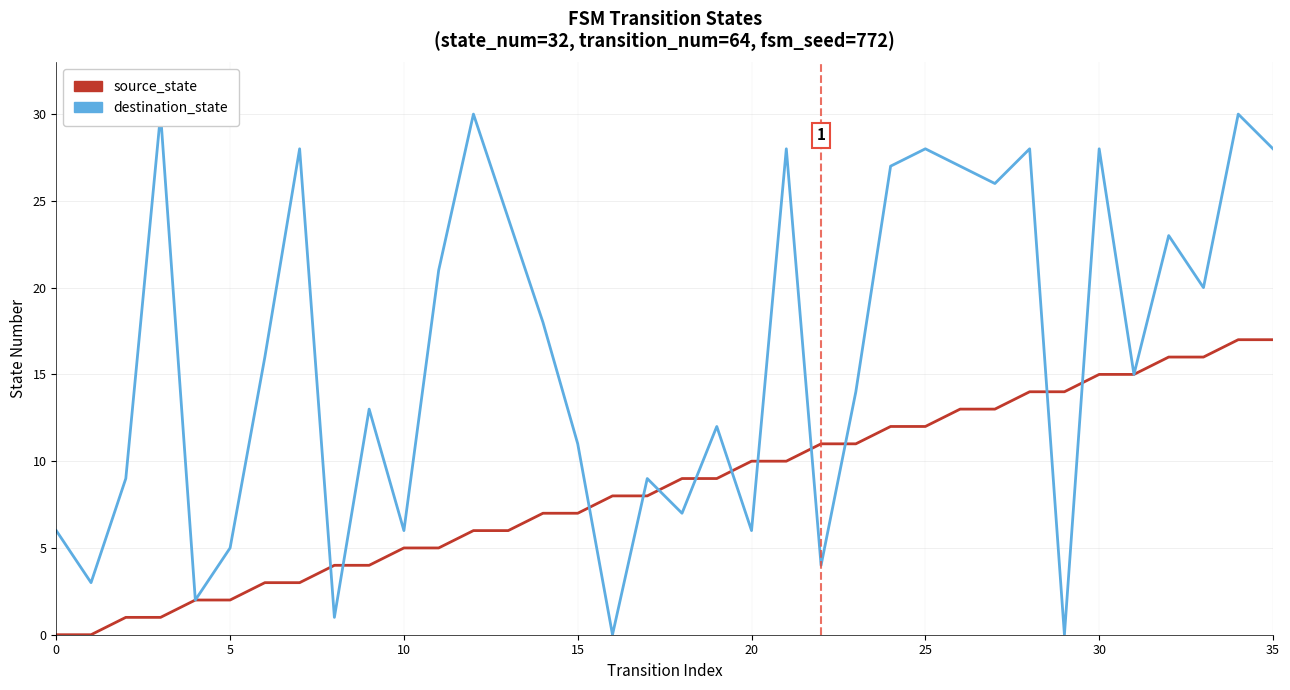

Reading left to right, extract all data points from this chart.

source_state: 0	0	1	1	2	2	3	3	4	4	5	5	6	6	7	7	8	8	9	9	10	10	11	11	12	12	13	13	14	14	15	15	16	16	17	17
destination_state: 6	3	9	30	2	5	16	28	1	13	6	21	30	24	18	11	0	9	7	12	6	28	4	14	27	28	27	26	28	0	28	15	23	20	30	28